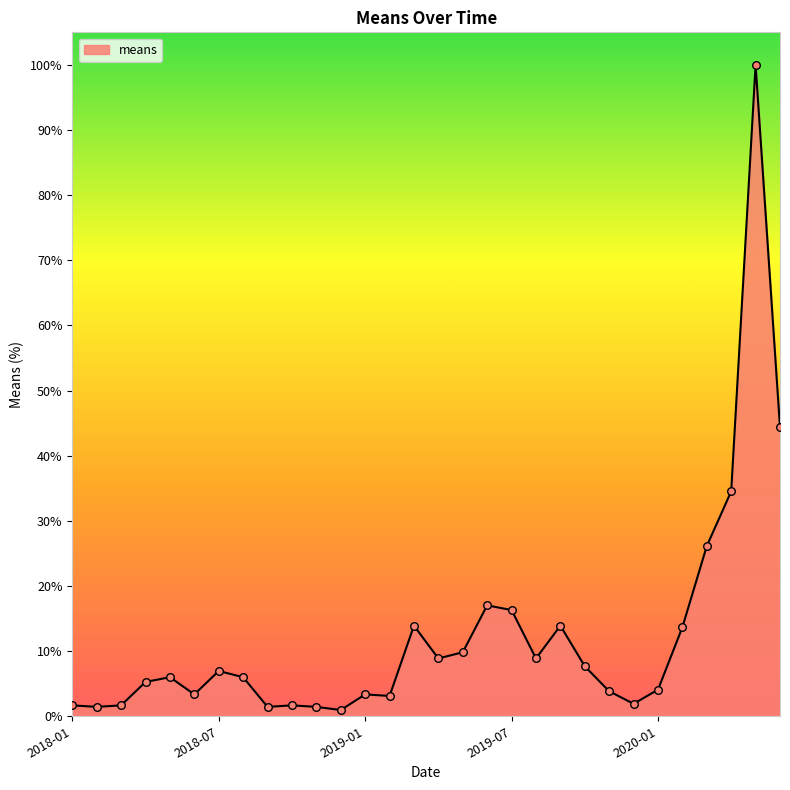

What is the greatest value displayed?

100.0